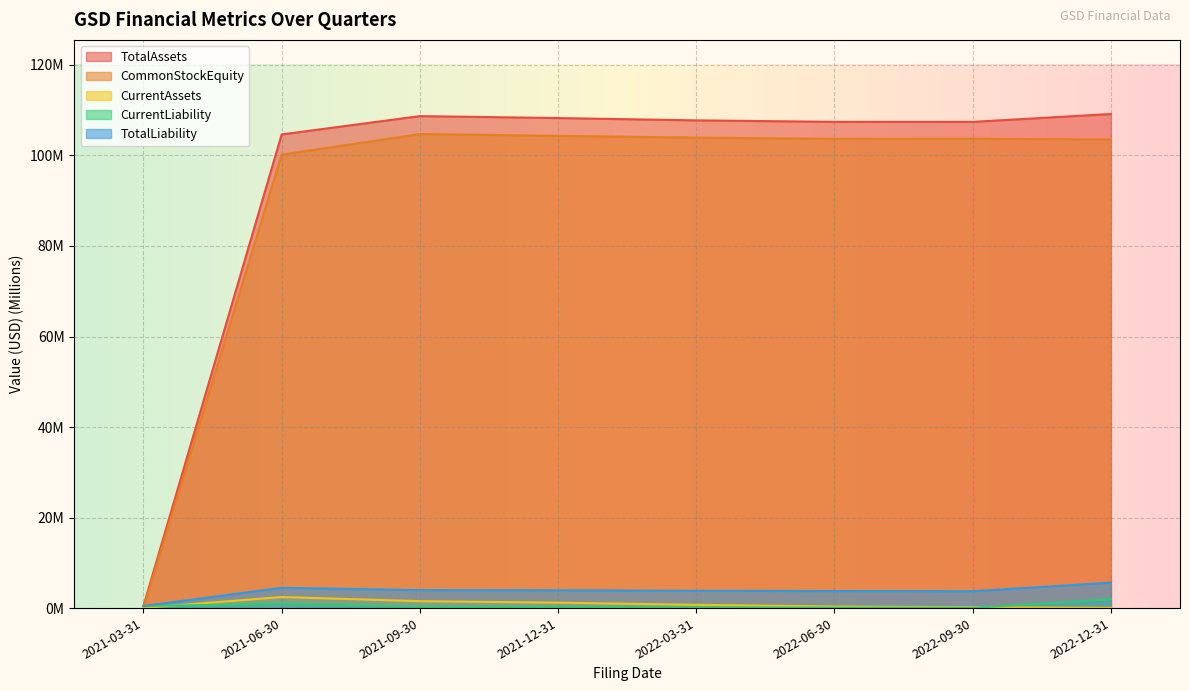

True or false: CurrentAssets has a value of 0.2 at 2022-09-30.

False